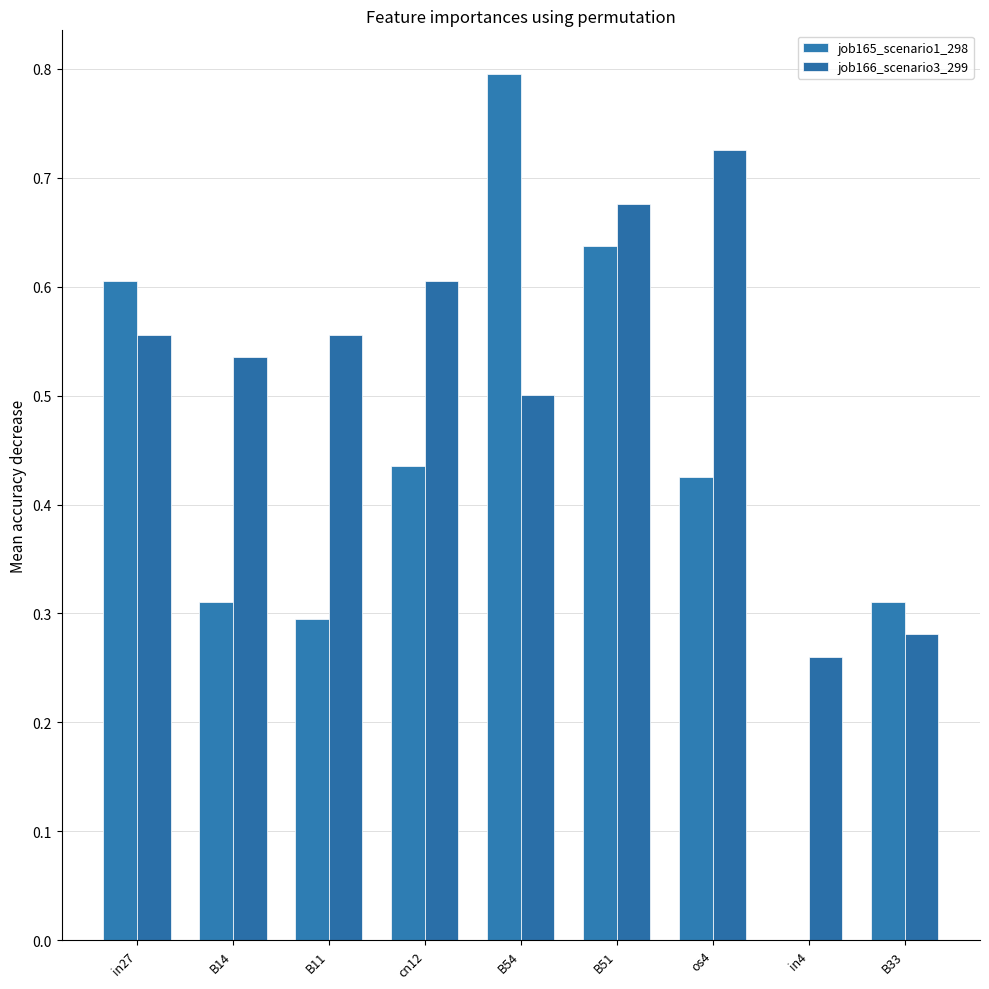

Which series has the largest total across all categories?

job166_scenario3_299